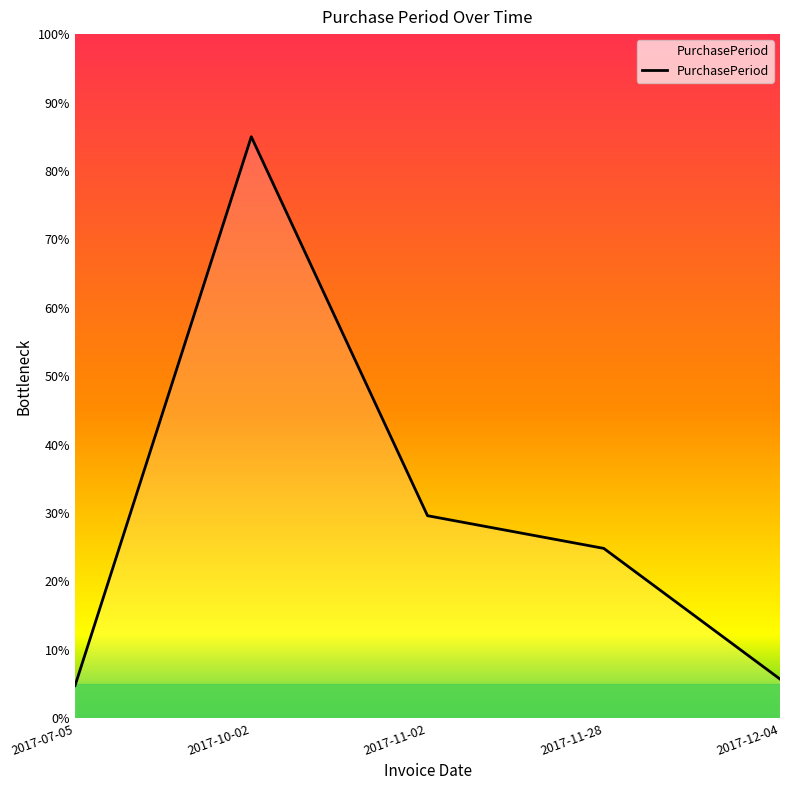

List the labels in order of value, largest first.

2017-10-02, 2017-11-02, 2017-11-28, 2017-12-04, 2017-07-05